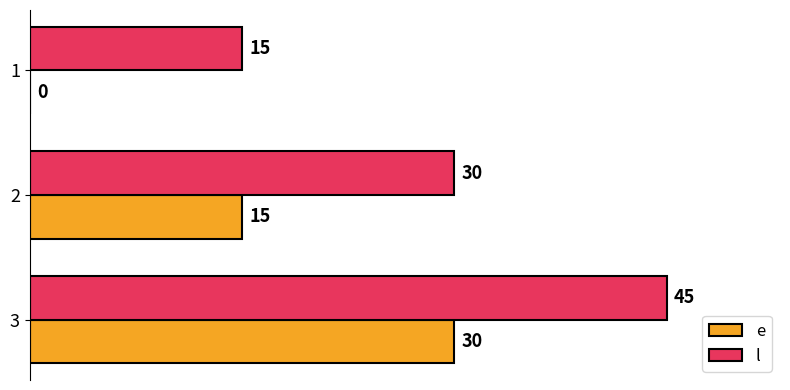

What is the sum of the e values at 2 and 1?

15